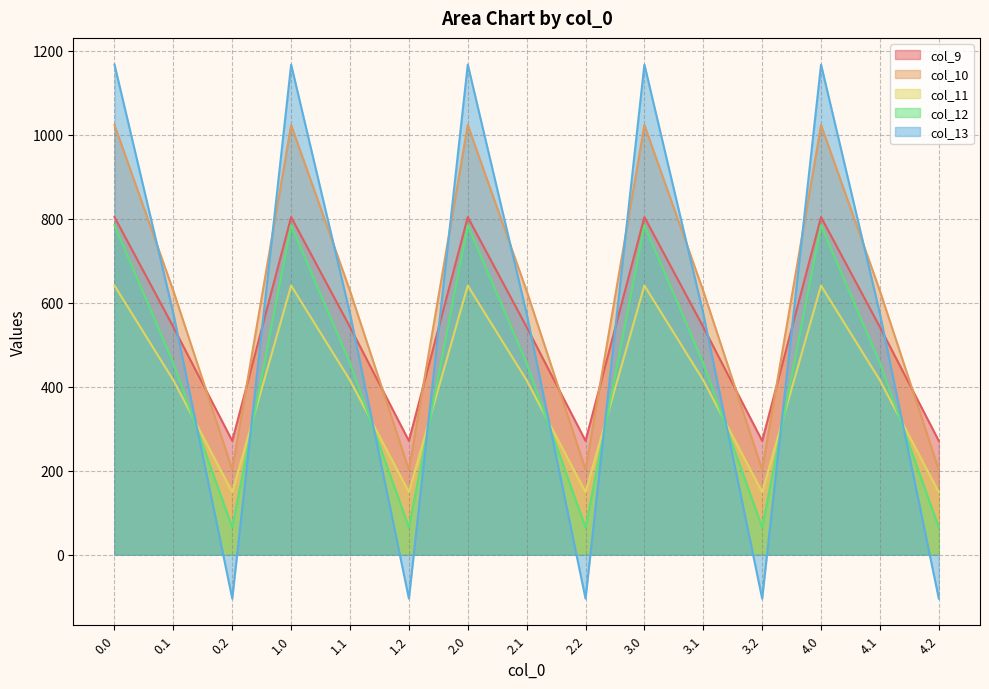

What is the total value across all series at 4.1?

2615.8